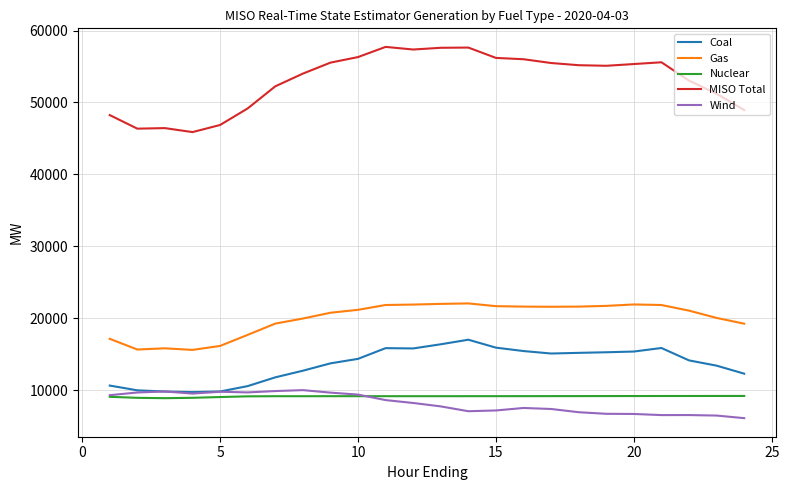

Which series has the largest total across all categories?

MISO Total